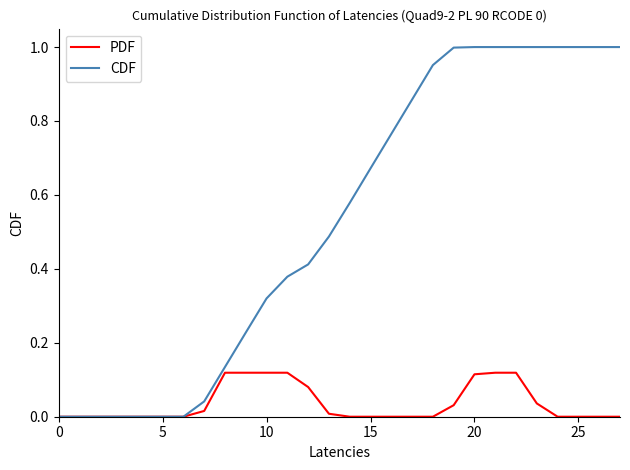

List the series in order of their overall mean, lowest first.

PDF, CDF